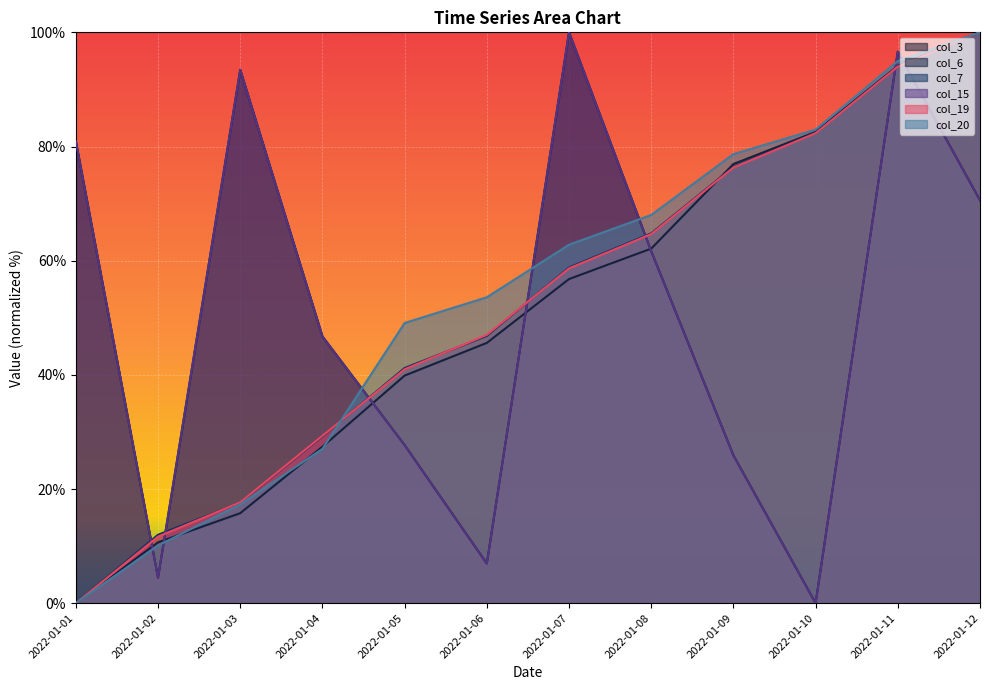

What is the difference between the maximum and second lowest values in the col_15 series?

95.6